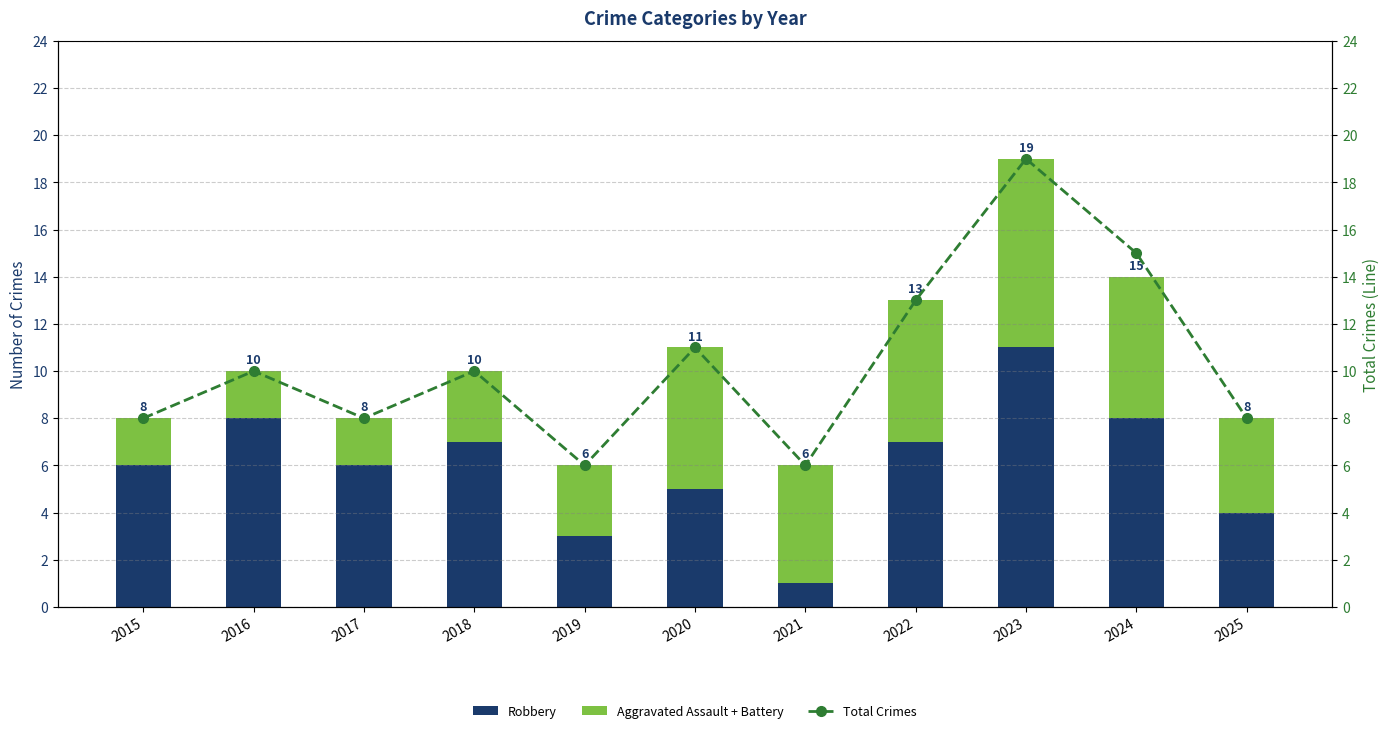

At which category does the chart reach its minimum across all series?

2021